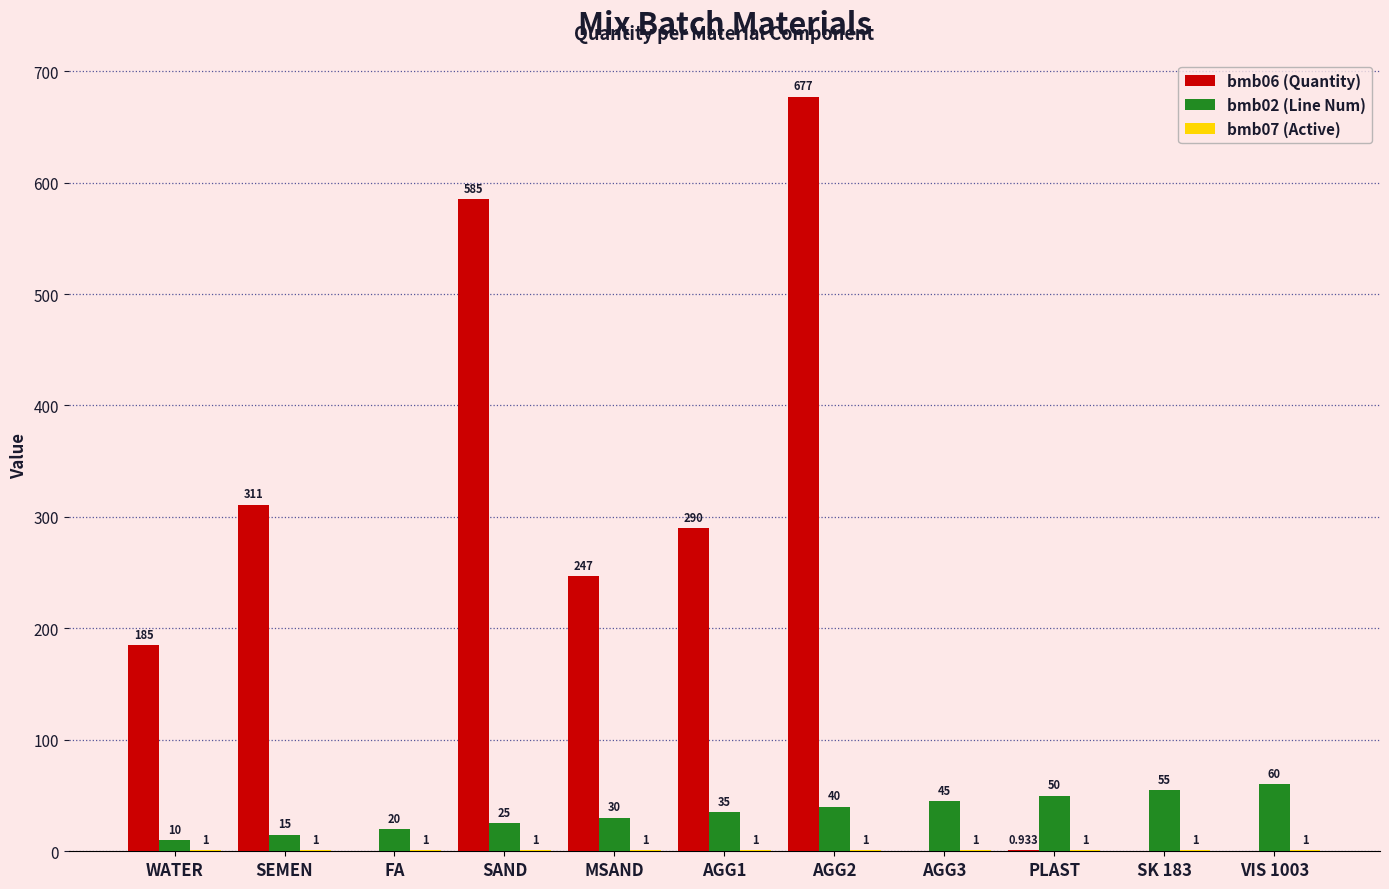

Which series has the largest range (max minus min)?

bmb06 (Quantity)